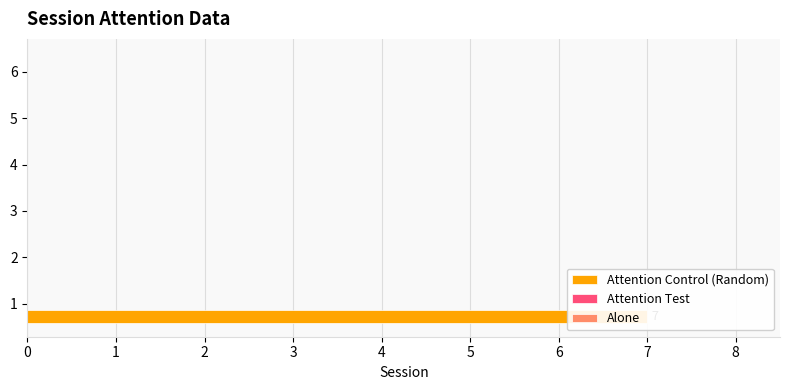

What is the total value across all series at 2?

0.6